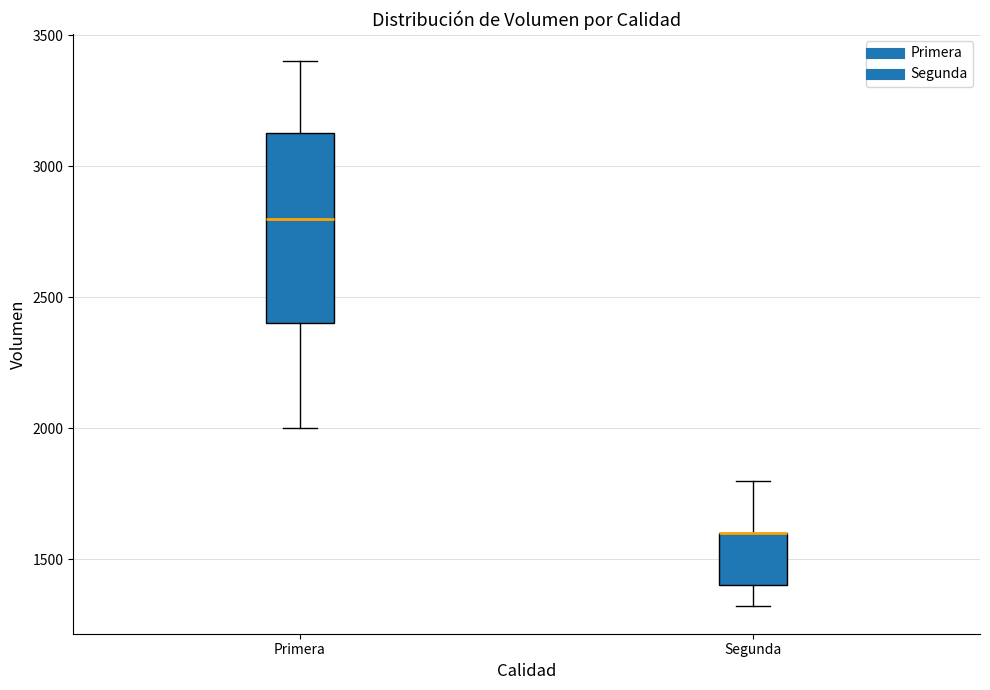

Reading left to right, transcribe this box plot: for each box, give where its median line is, the range the box spans, and where its two whiskers end, as read against the y-axis. The values are not printed on the chart, so give them approximately, as read against the axis.

Primera: median 2800, box 2400 to 3150, whiskers 2000 to 3400
Segunda: median 1600 (drawn on the box's upper edge), box 1400 to 1600, whiskers 1300 to 1800